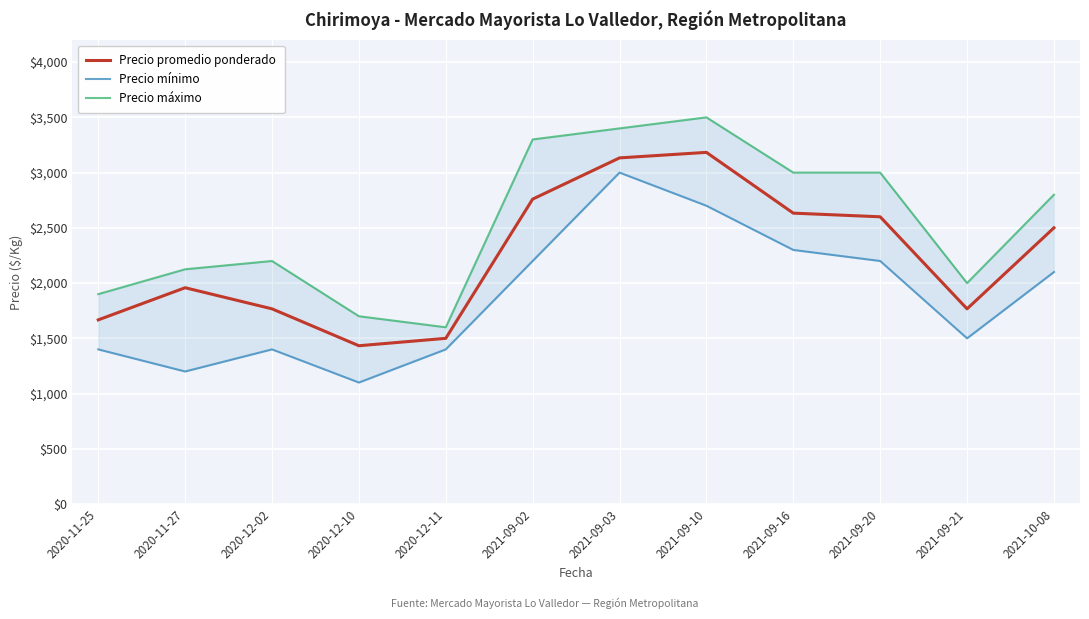

What is the label of the 11th point from the right?

2020-11-27